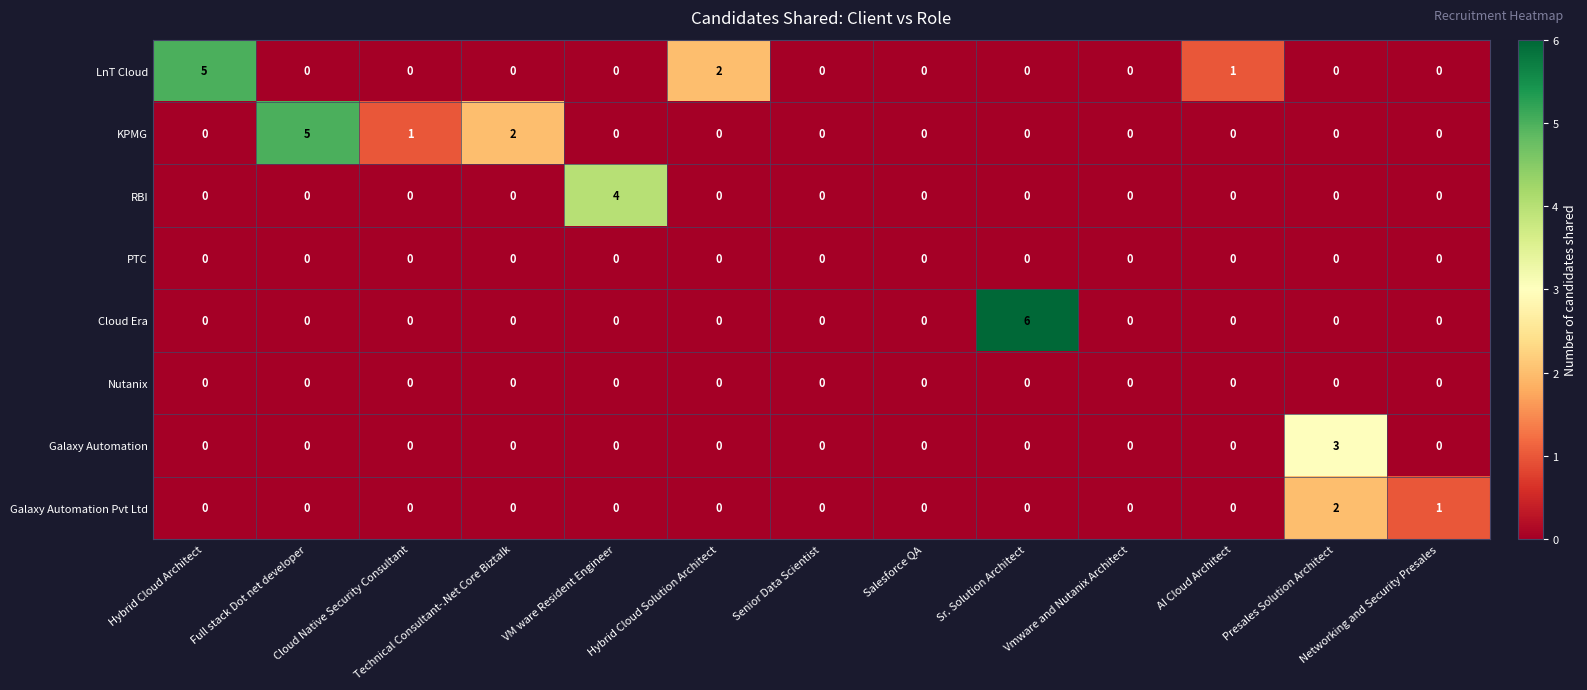

What is the sum of all KPMG values?

8